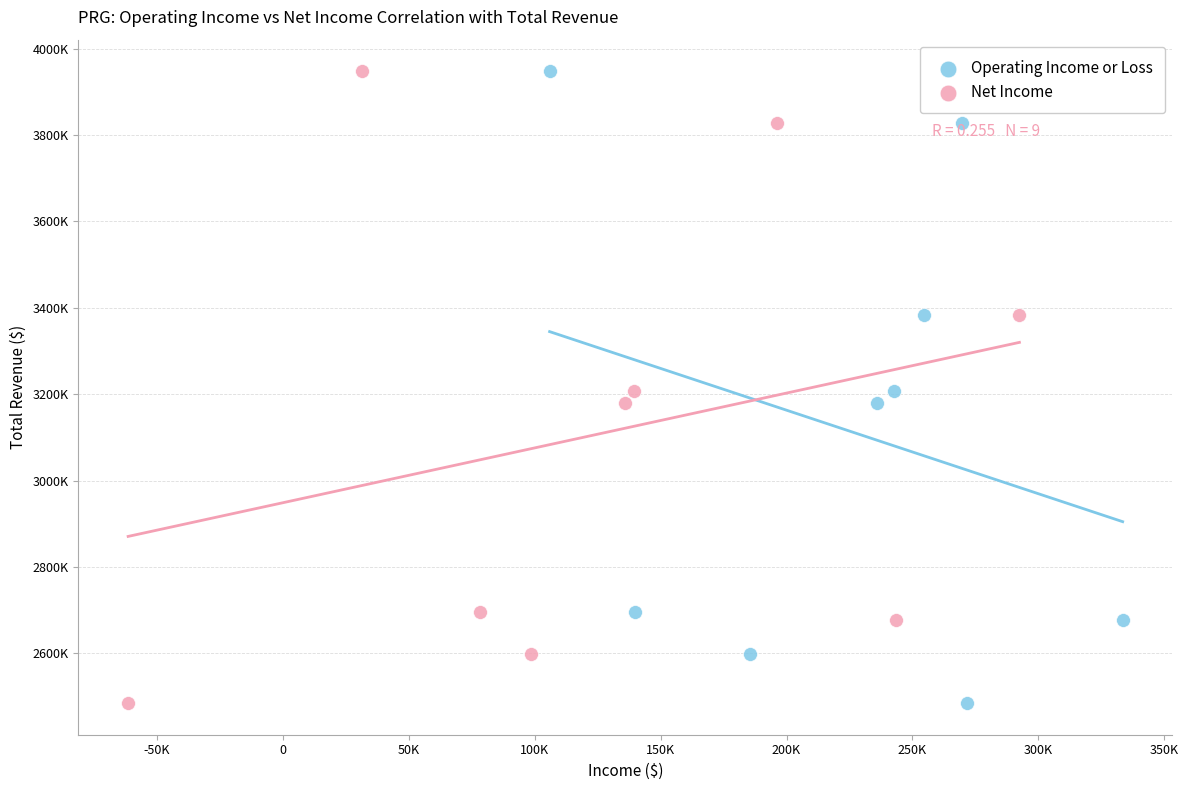

What are all the series names shown in the legend?

Operating Income or Loss, Net Income